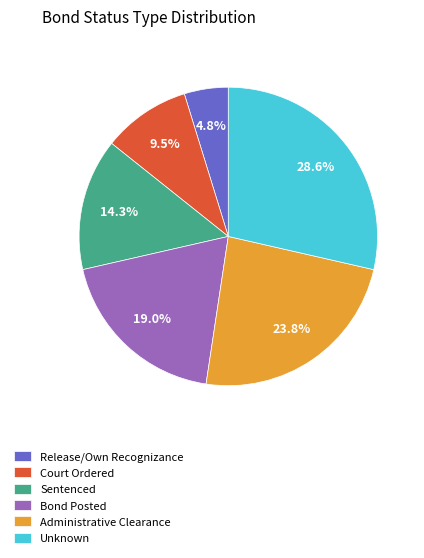

To the nearest percent, what is the difference between the Administrative Clearance and Unknown slice percentages?

5%